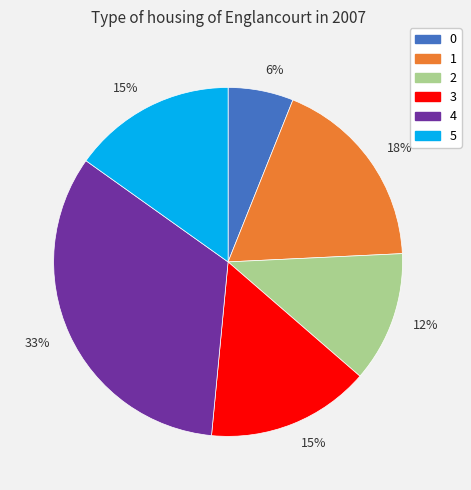

How many segments does this pie chart have?

6